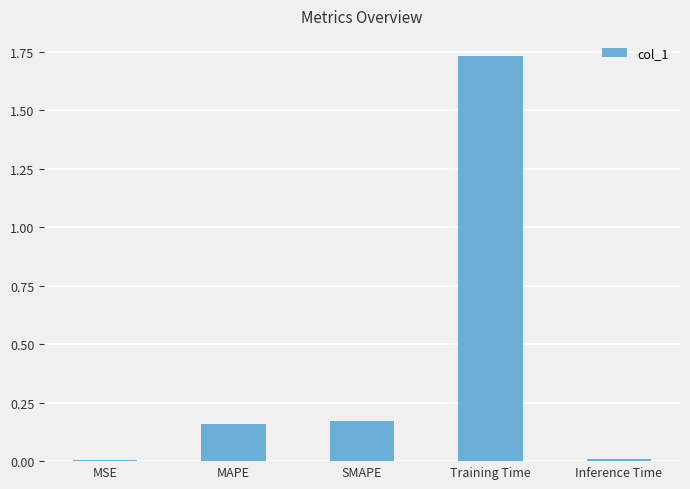

Is it true that the value at MAPE is 0.3?

False